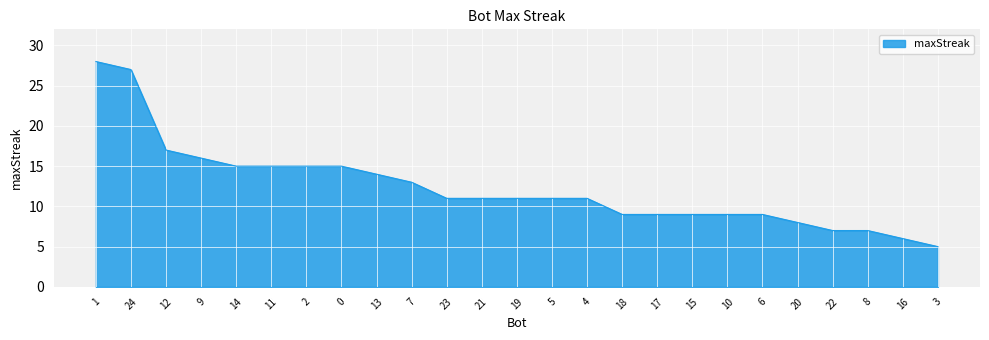

Reading right to left, list all the values displayed in this chart.

3=5	16=6	8=7	22=7	20=8	6=9	10=9	15=9	17=9	18=9	4=11	5=11	19=11	21=11	23=11	7=13	13=14	0=15	2=15	11=15	14=15	9=16	12=17	24=27	1=28